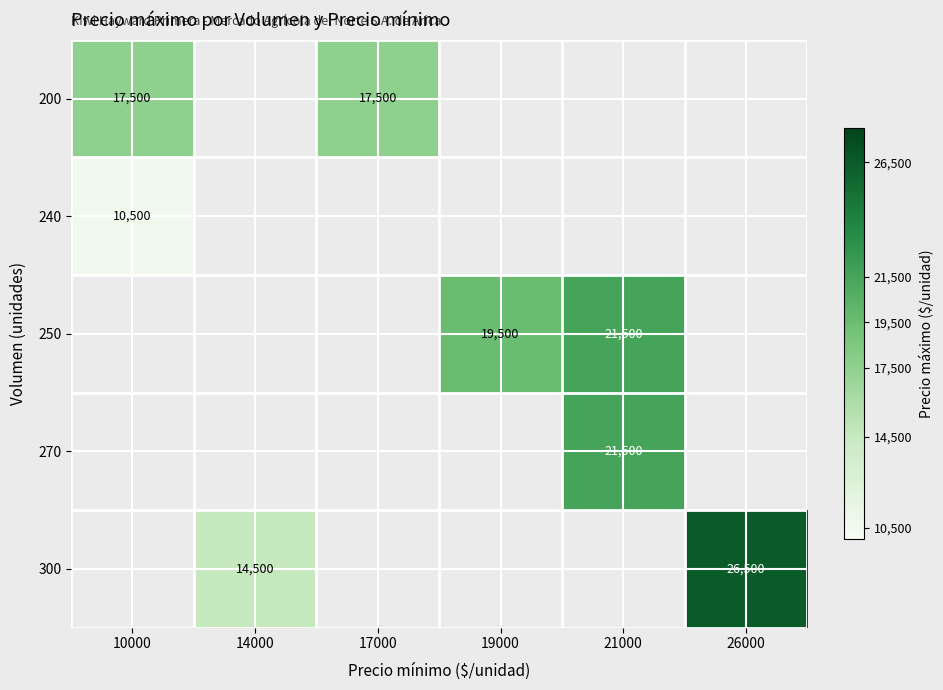

How many values in 300 are above zero?

2